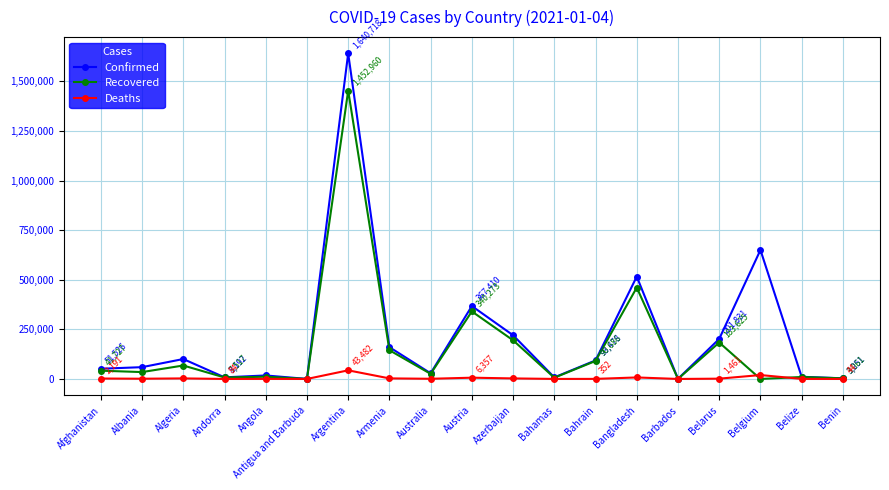

Is this an area chart (filled region under the line)?

No